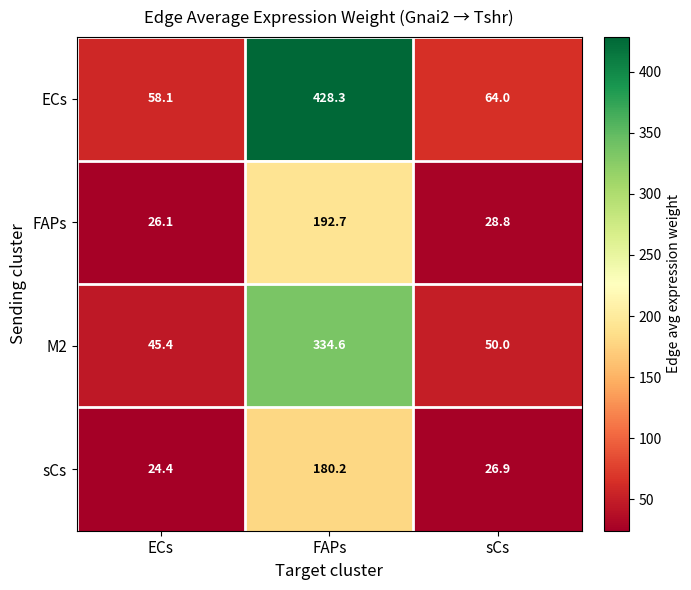

What is the approximate value of M2 at ECs?

45.4